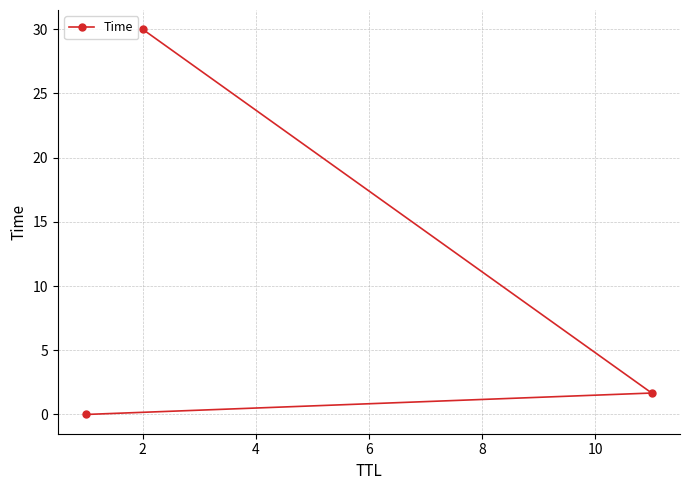

Reading right to left, transcribe all the data shown in this chart.

30.0	1.7	0.0